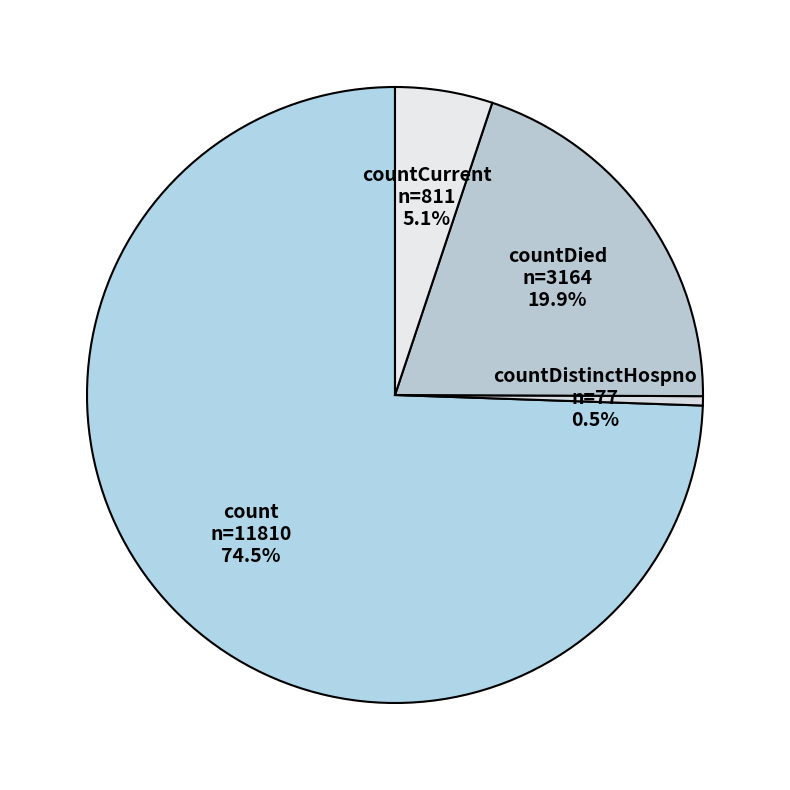

Rank the categories by value from highest to lowest.

count, countDied, countCurrent, countDistinctHospno